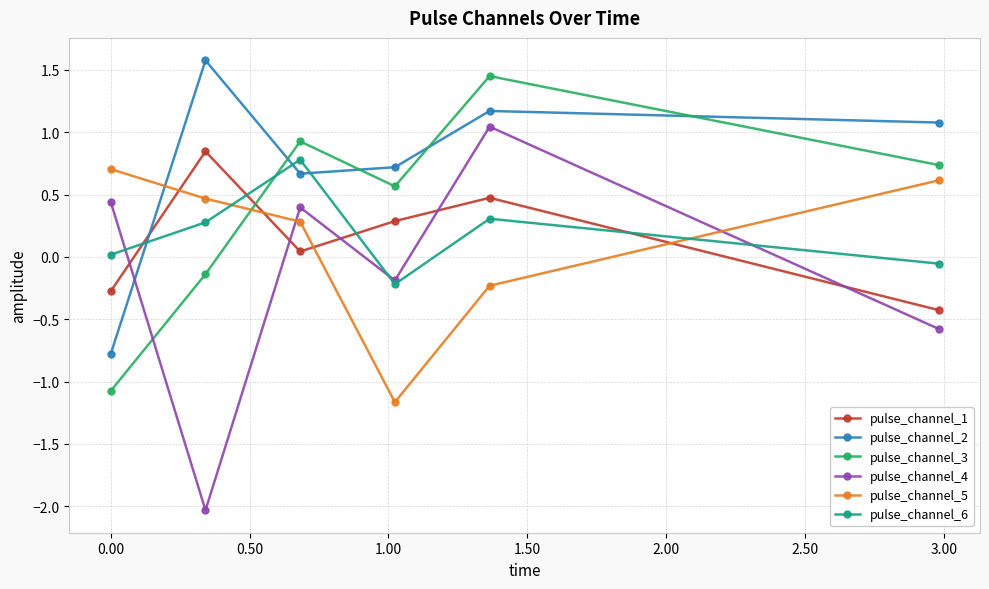

Which series has the largest range (max minus min)?

pulse_channel_4